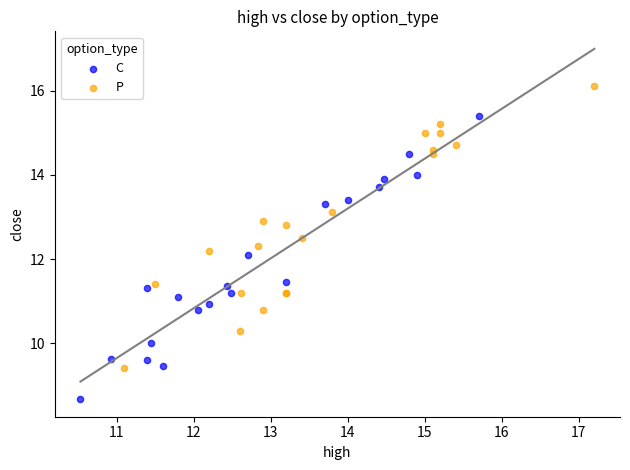

What are all the series names shown in the legend?

C, P